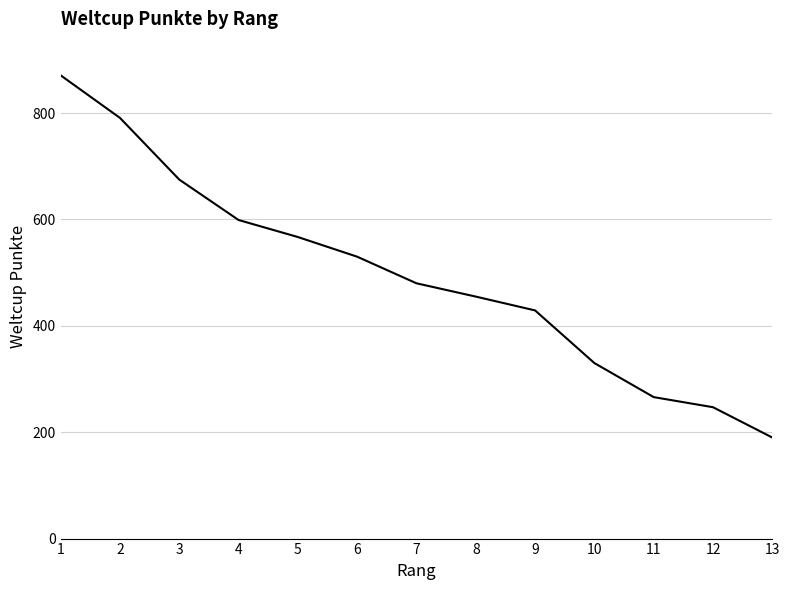

Which has a higher value, 3 or 11?

3